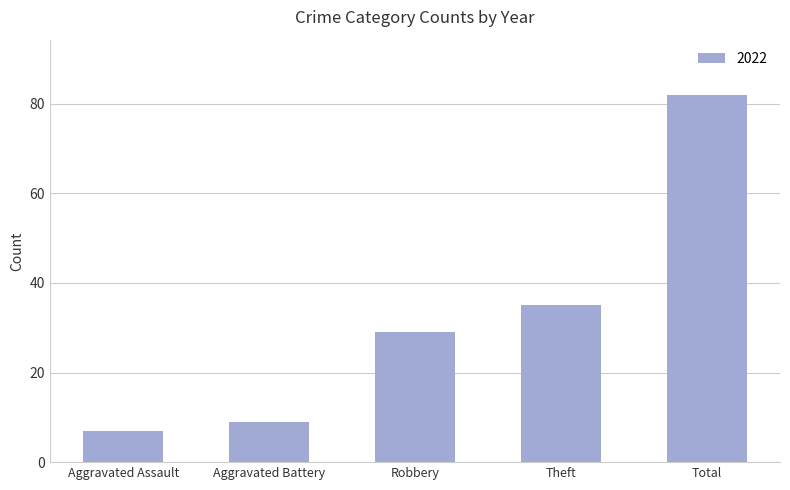

Rank the categories by value from highest to lowest.

Total, Theft, Robbery, Aggravated Battery, Aggravated Assault